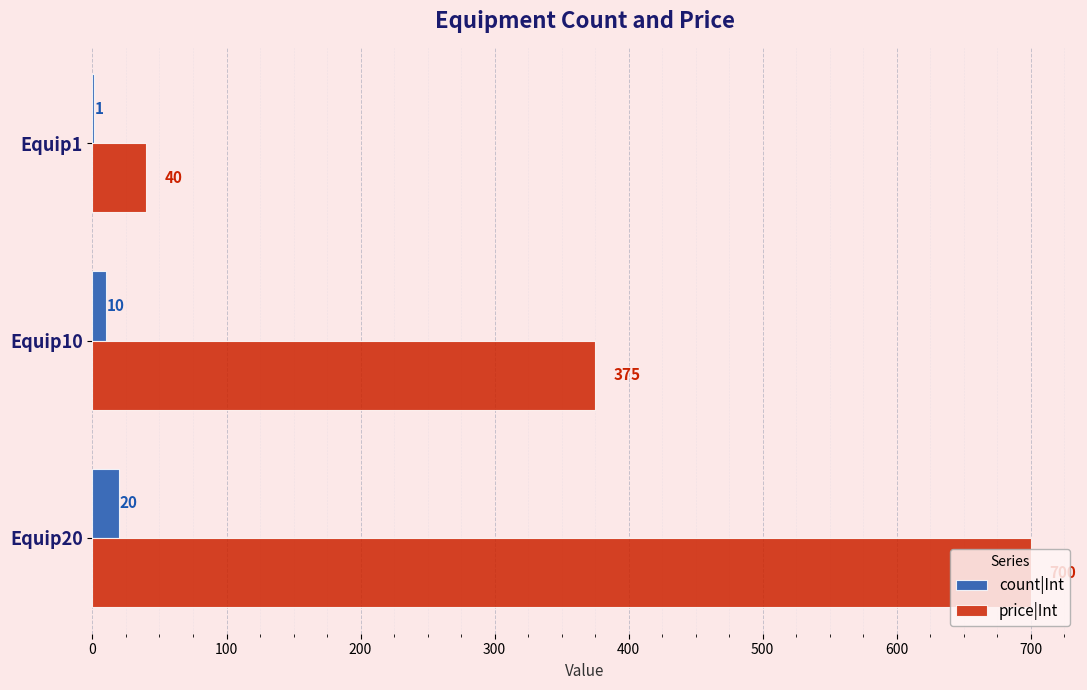

Which series has the largest total across all categories?

price|Int